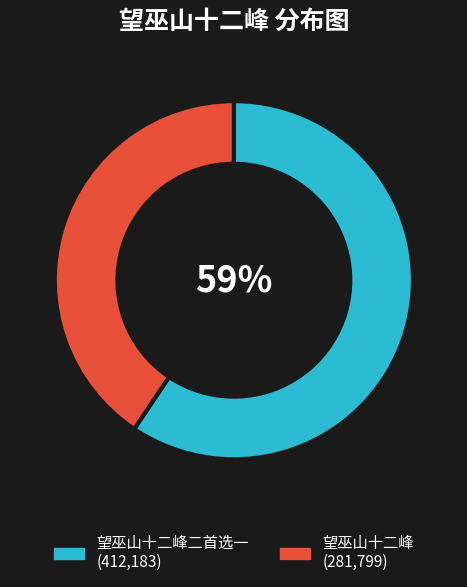

Is there a majority slice in this chart?

Yes